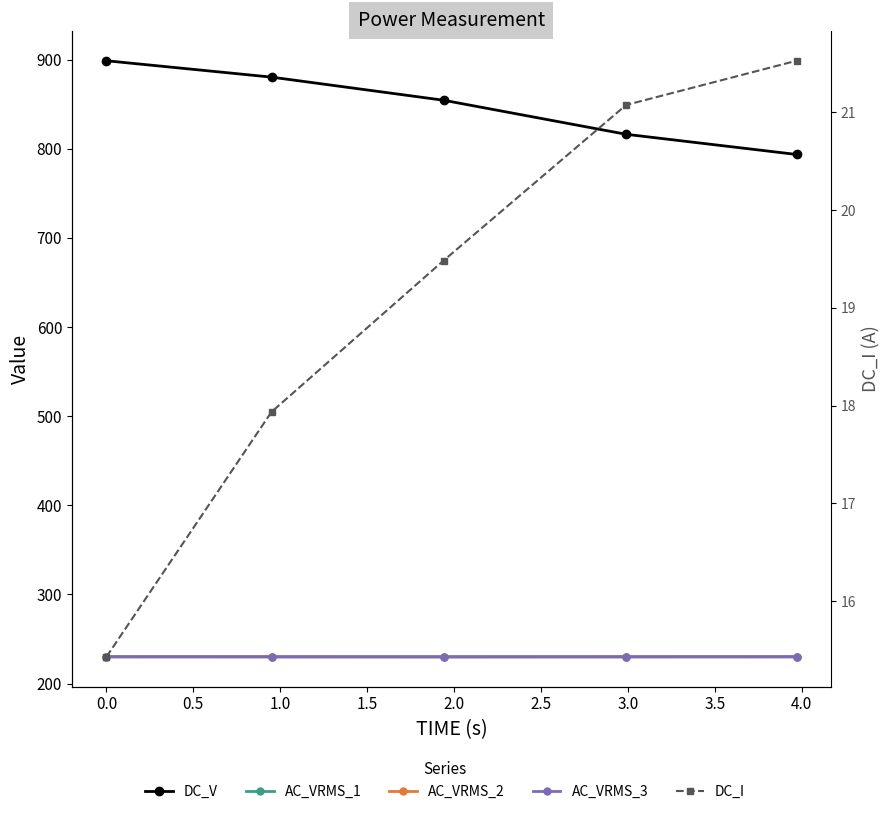

What is the minimum value shown in the chart?

15.4